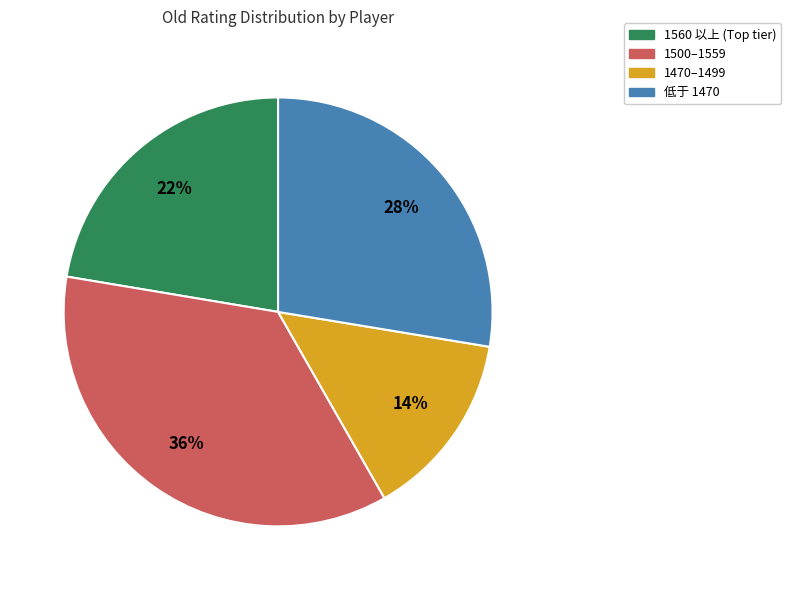

To the nearest percent, what percentage of the pie is 1470–1499?

14%